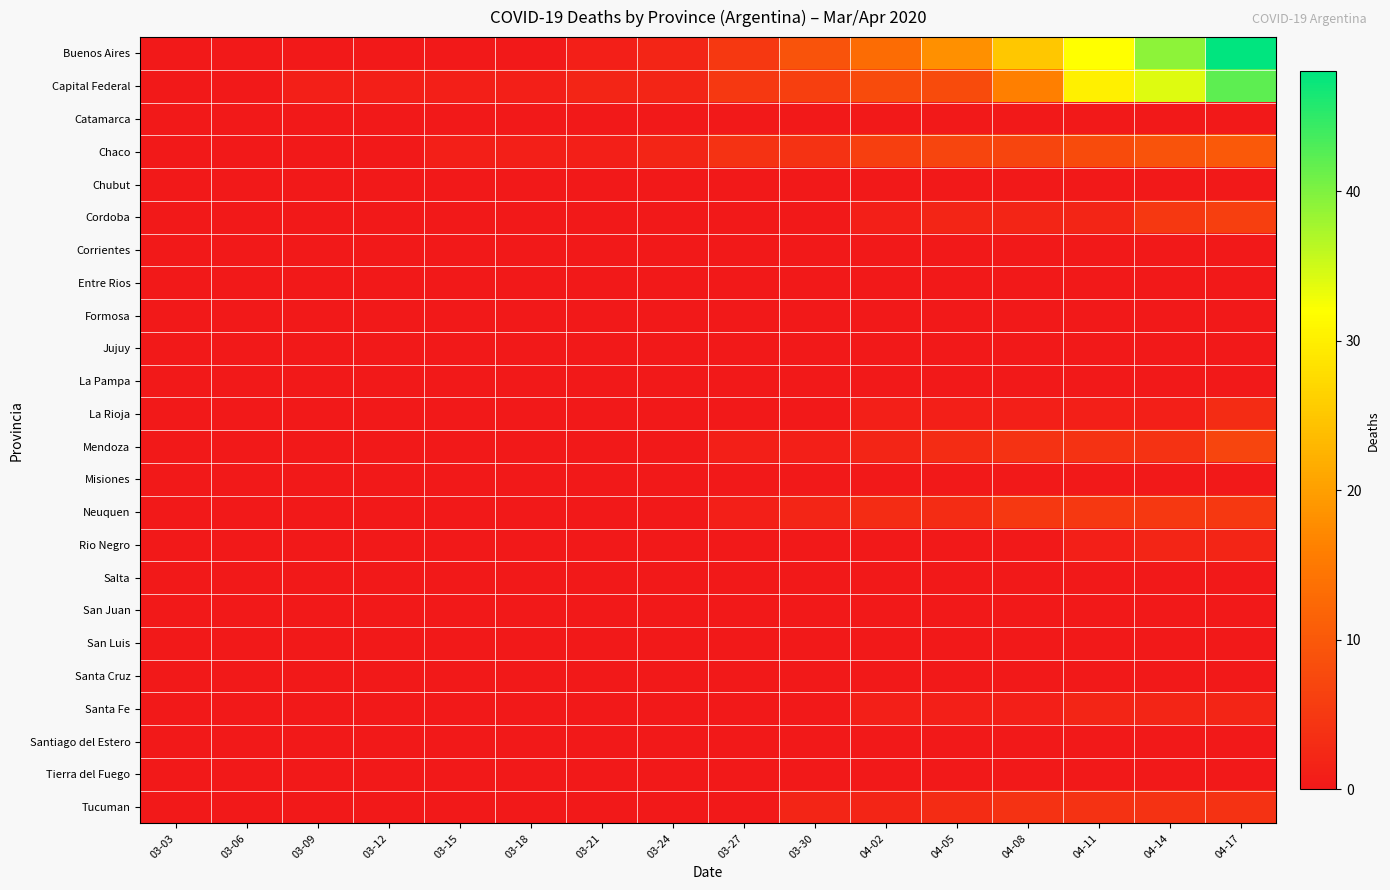

List the series in order of their peak value, lowest first.

Catamarca, Chubut, Corrientes, Entre Rios, Formosa, Jujuy, La Pampa, Misiones, Salta, San Juan, San Luis, Santa Cruz, Santiago del Estero, Tierra del Fuego, Rio Negro, Santa Fe, La Rioja, Tucuman, Neuquen, Cordoba, Mendoza, Chaco, Capital Federal, Buenos Aires